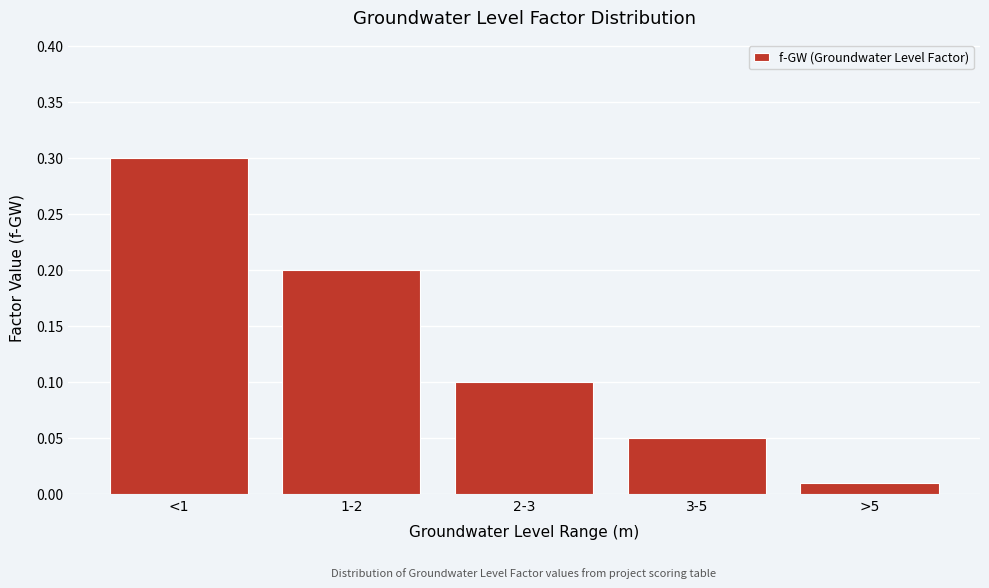

What is the change in value from <1 to >5?

-0.3